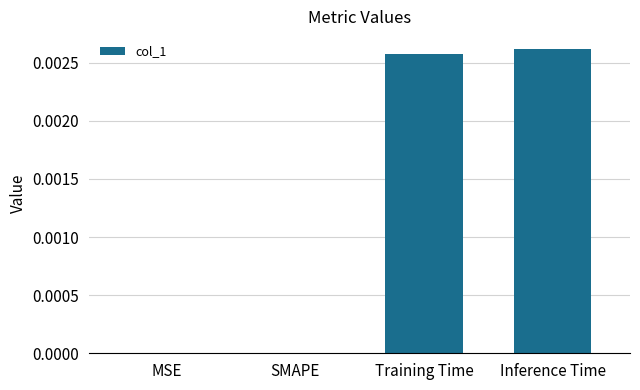

Are the bars horizontal?

No